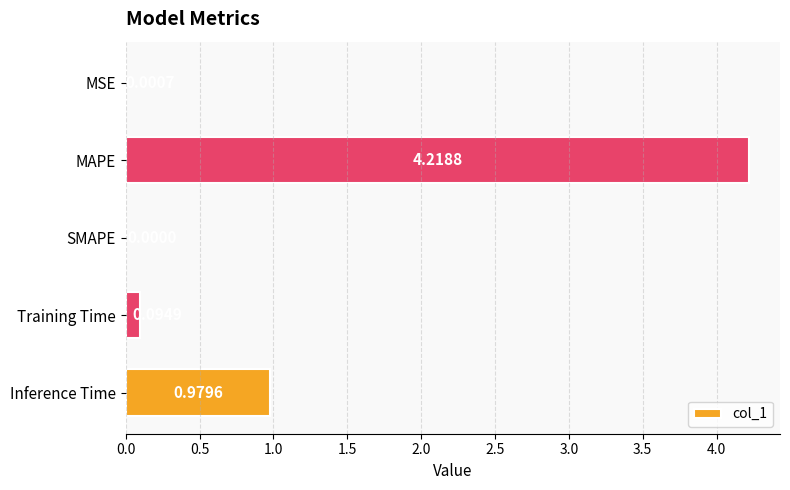

At which label is the value closest to 2?

Inference Time